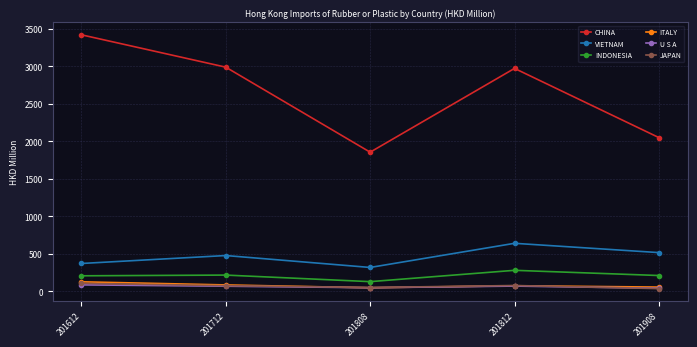

What is the total value across all series at 201612?

4326.1